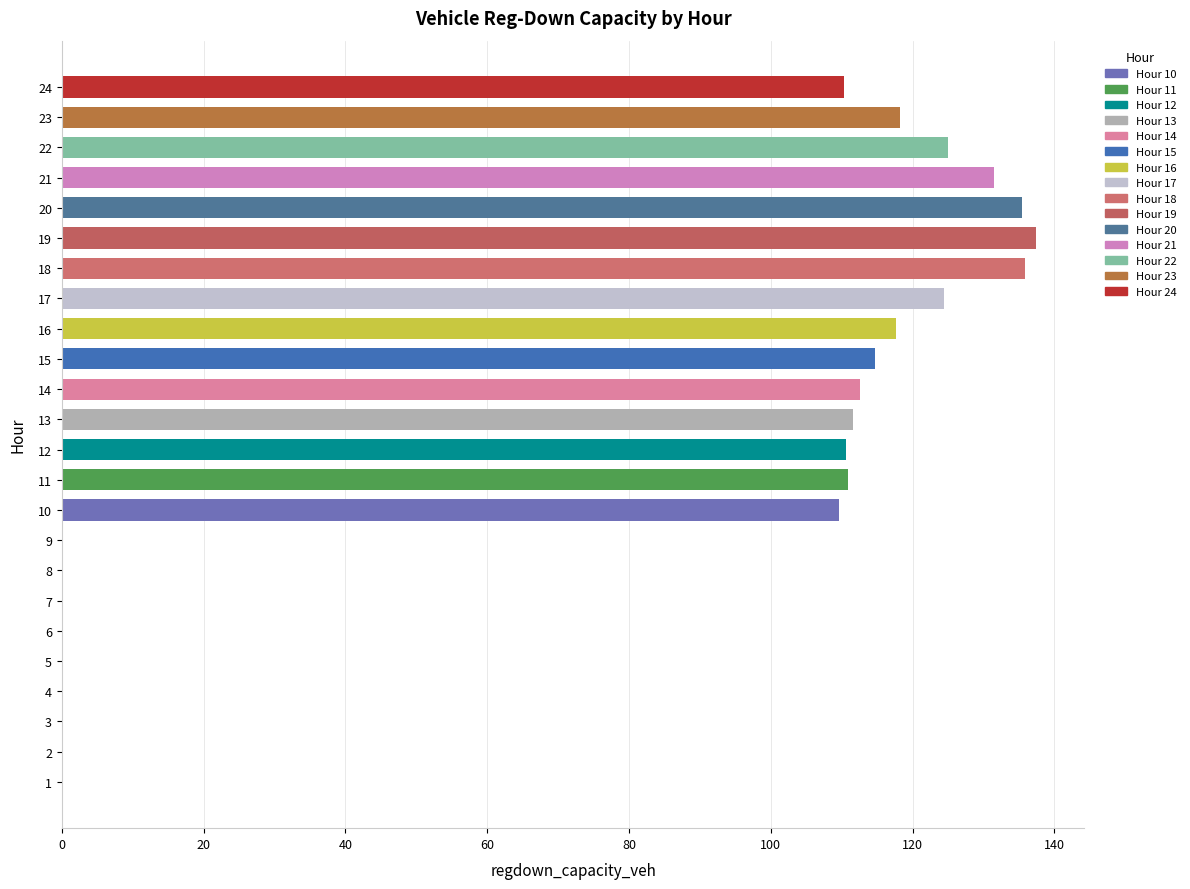

Between 17 and 10, which is larger?

17